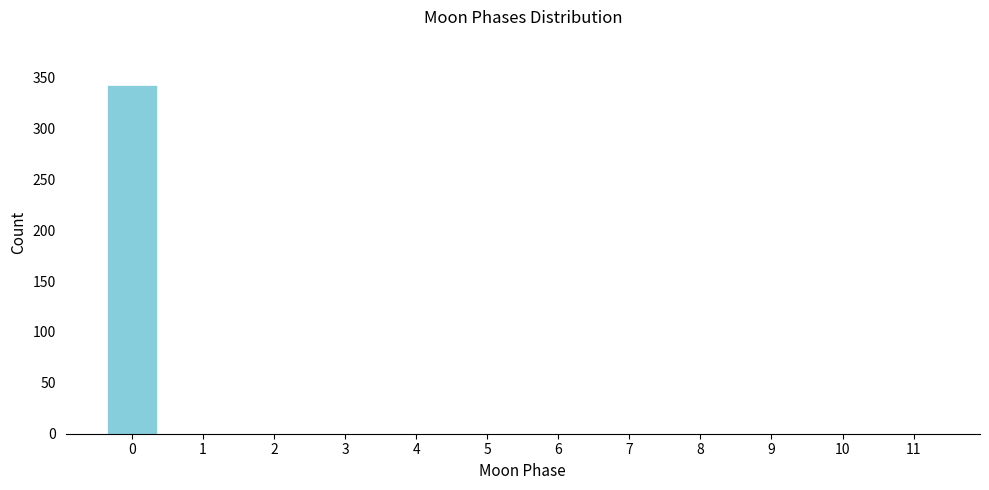

Reading right to left, transcribe all the data shown in this chart.

11=0	10=0	9=0	8=0	7=0	6=0	5=0	4=0	3=0	2=0	1=0	0=343